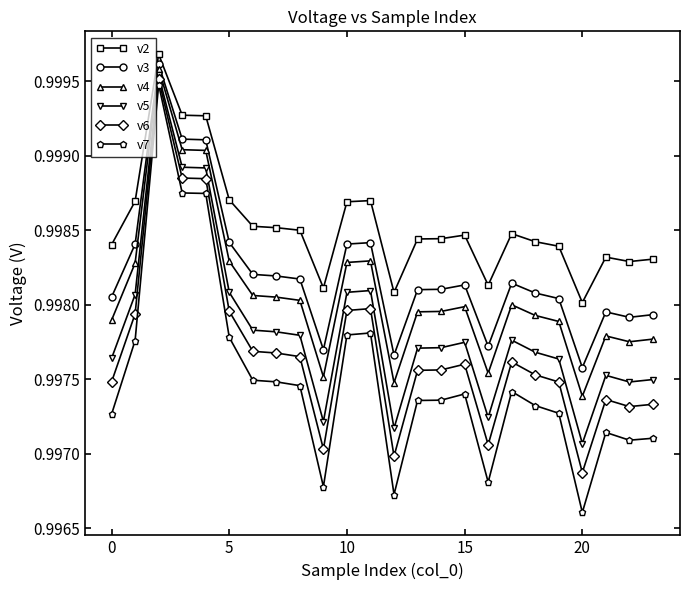

Which series has the widest spread of values?

v7